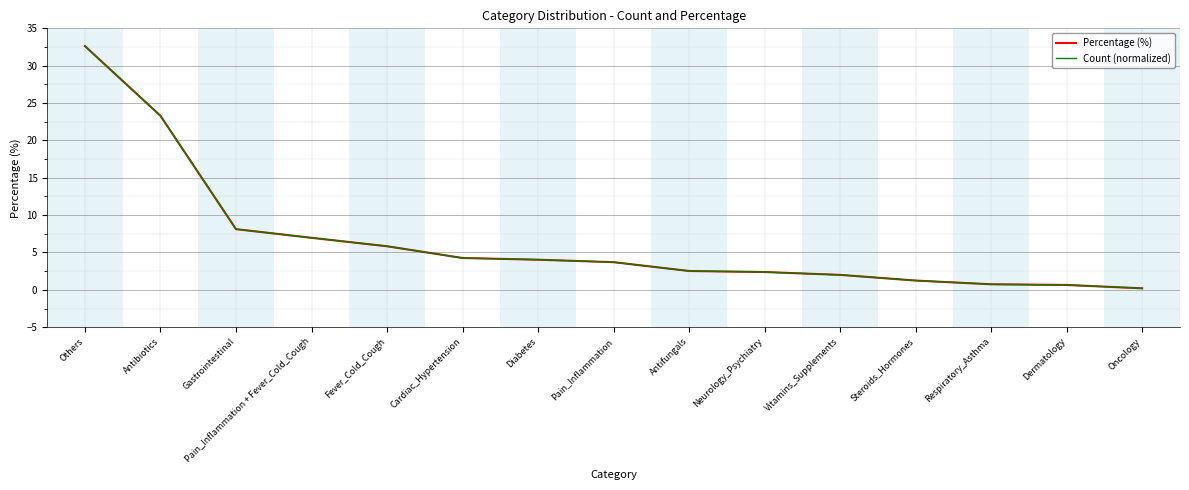

What is the difference between the second highest and second lowest values in the Percentage (%) series?

22.6